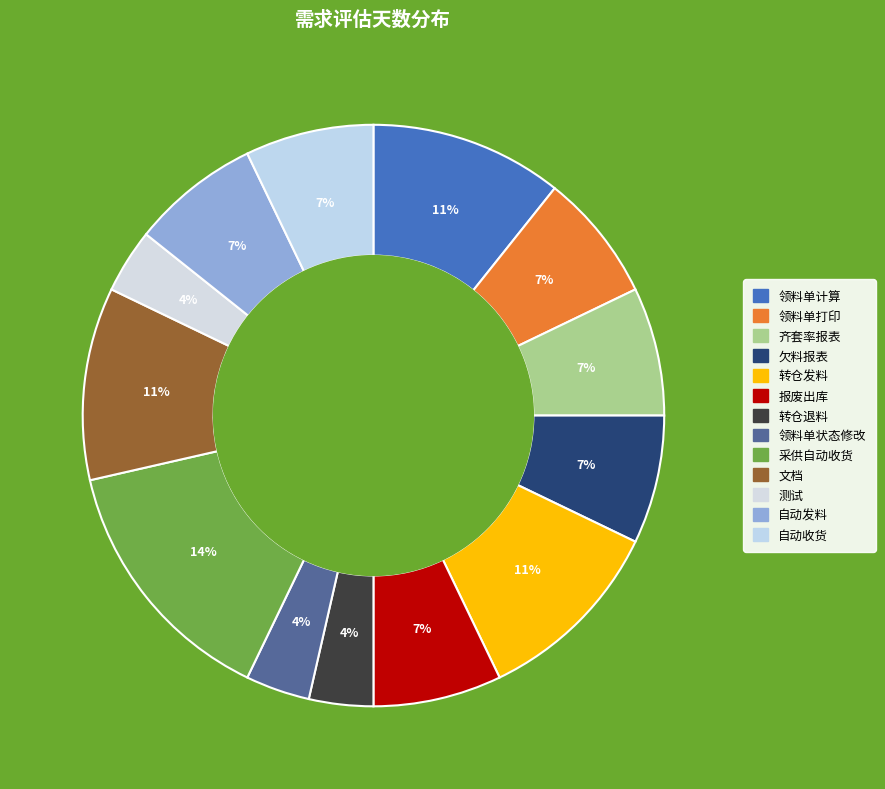

Count the number of slices in the pie.

13